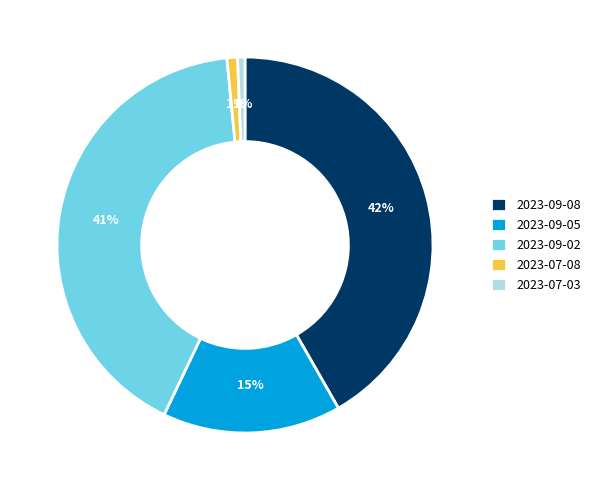

How many slices are in this pie chart?

5